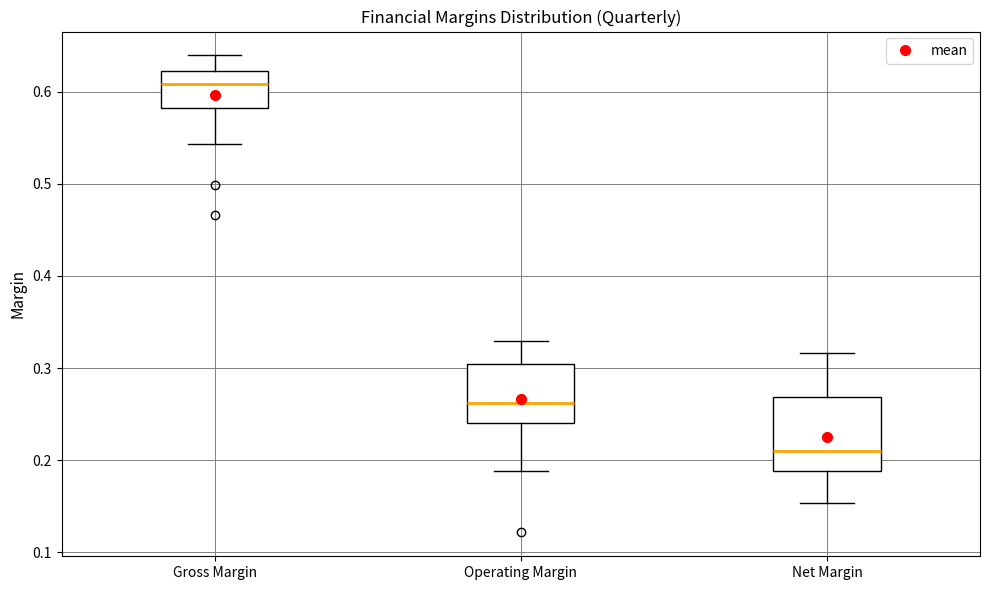

Reading left to right, transcribe this box plot: for each box, give where its median line is, the range the box spans, and where its two whiskers end, as read against the y-axis. The values are not printed on the chart, so give them approximately, as read against the axis.

Gross Margin: median 0.61, box 0.58 to 0.62, whiskers 0.54 to 0.64
Operating Margin: median 0.26, box 0.24 to 0.30, whiskers 0.19 to 0.33
Net Margin: median 0.21, box 0.19 to 0.27, whiskers 0.15 to 0.32